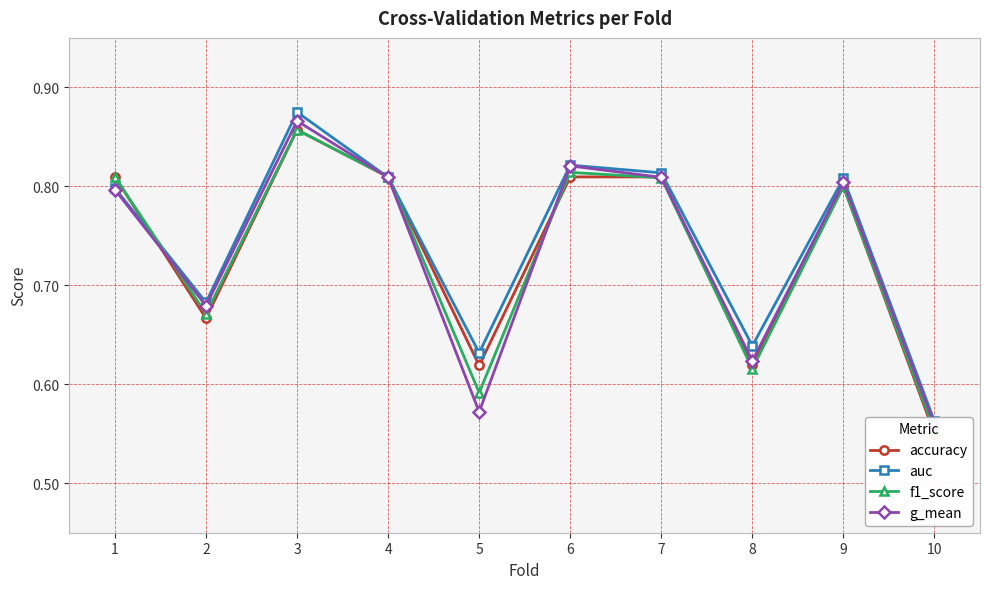

The auc series shows 0.2 at 4. True or false?

False